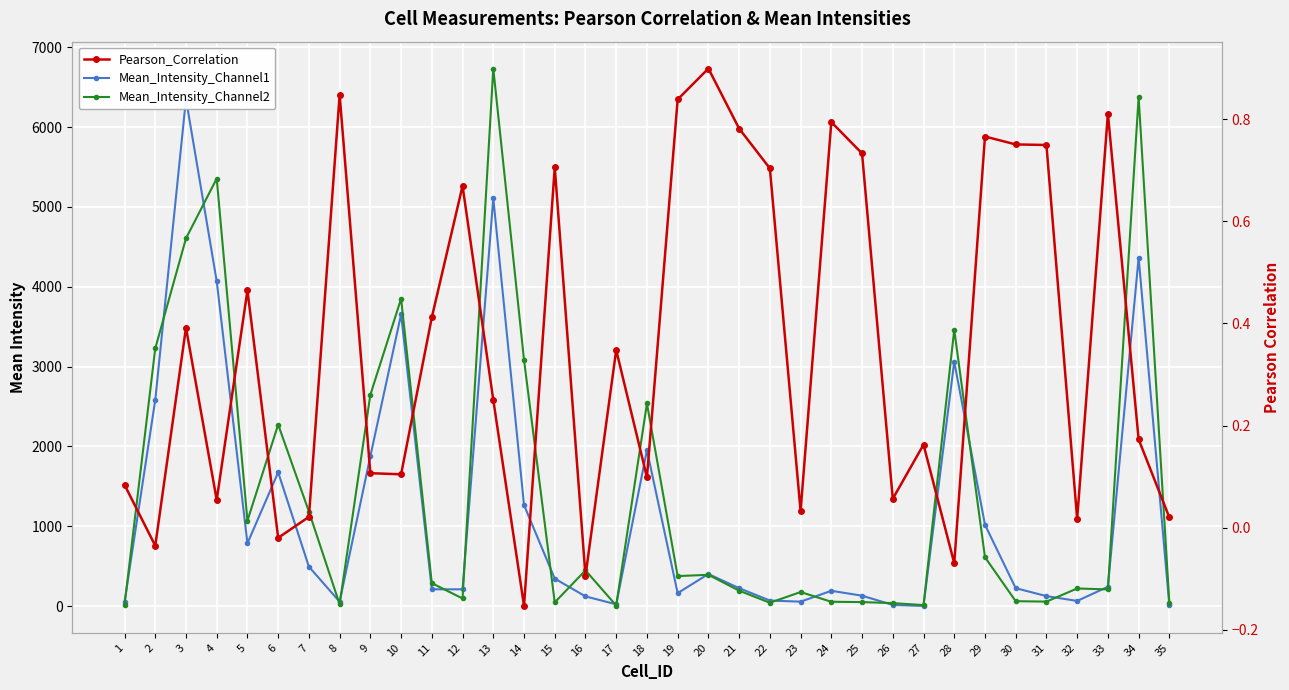

Between 22 and 28, which is larger?

28